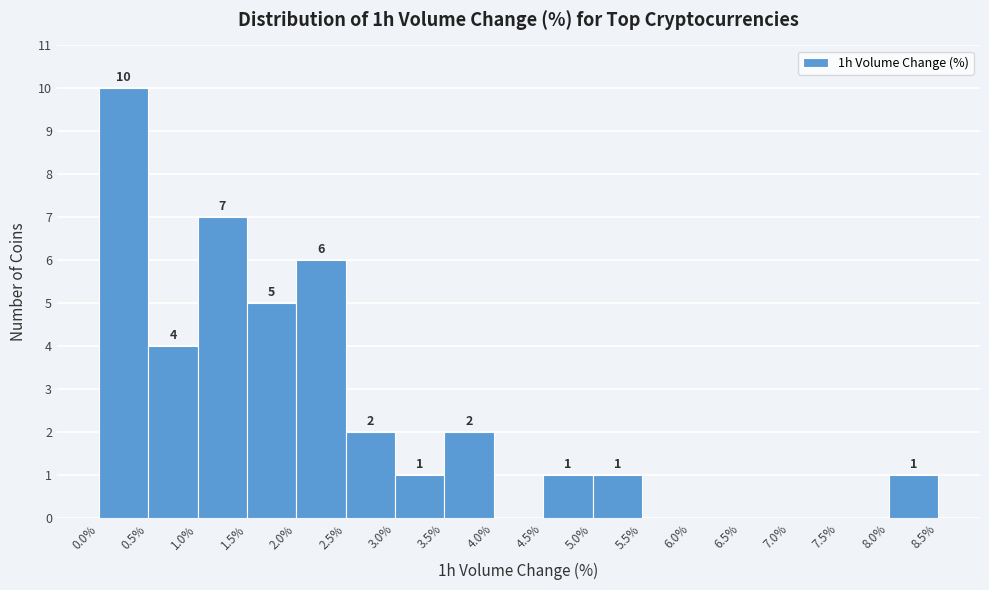

Which range on the x-axis has the tallest bar?

0.0% to 0.5%